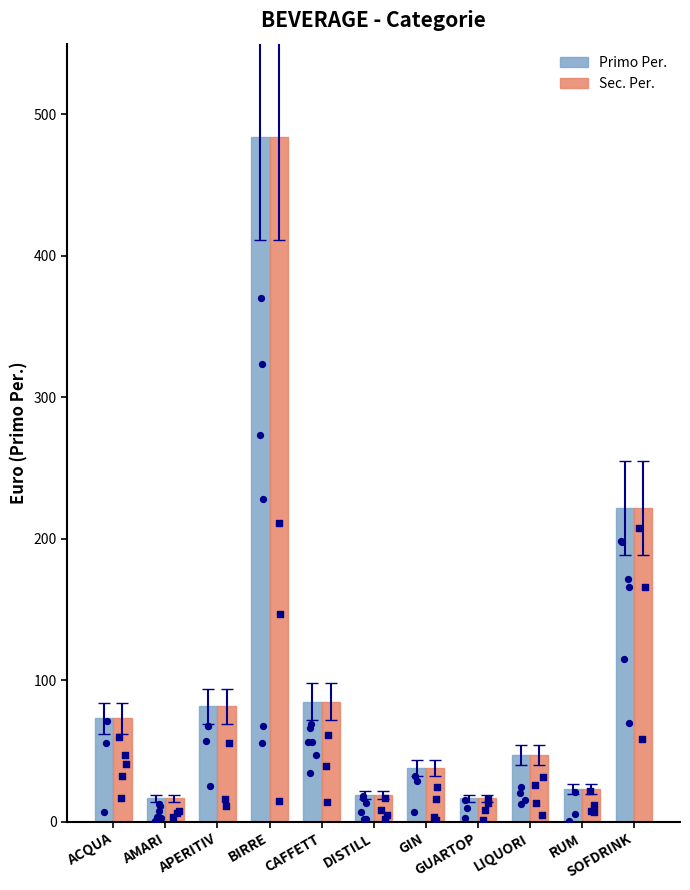

At which category is the sum across all series the highest?

BIRRE